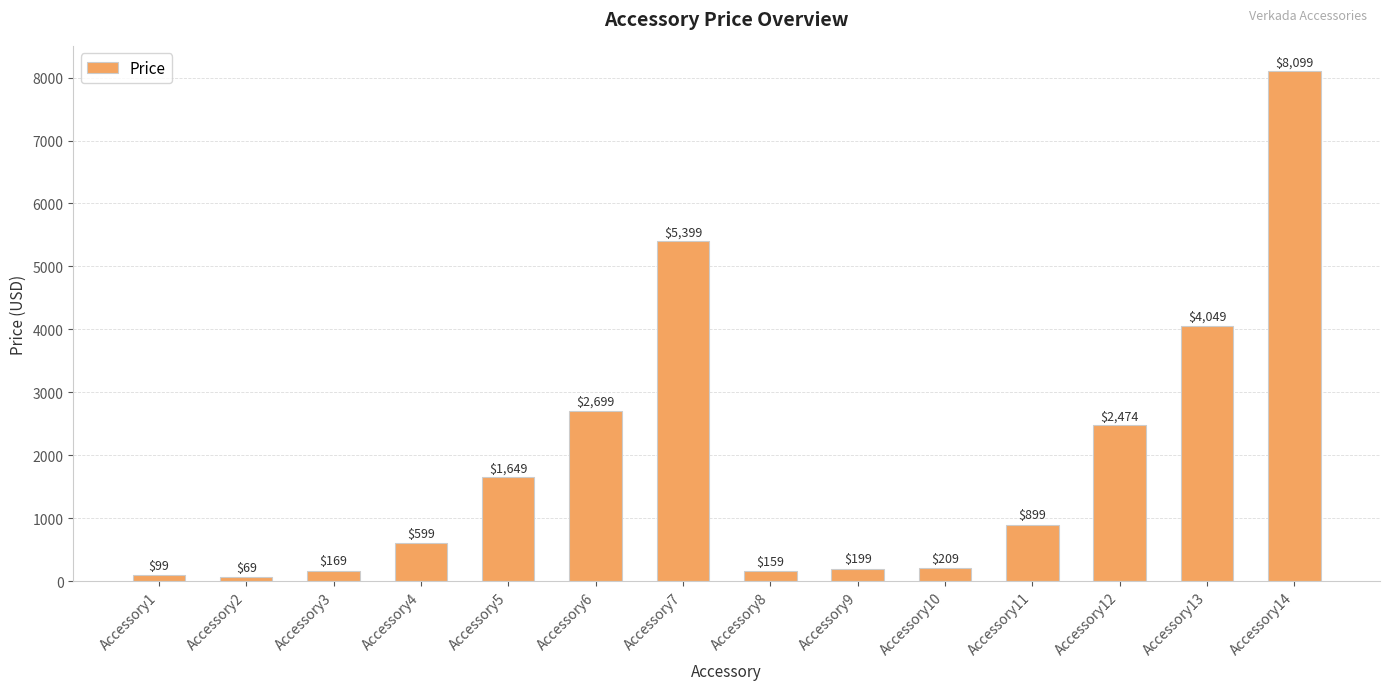

List the labels in order of value, smallest first.

Accessory2, Accessory1, Accessory8, Accessory3, Accessory9, Accessory10, Accessory4, Accessory11, Accessory5, Accessory12, Accessory6, Accessory13, Accessory7, Accessory14